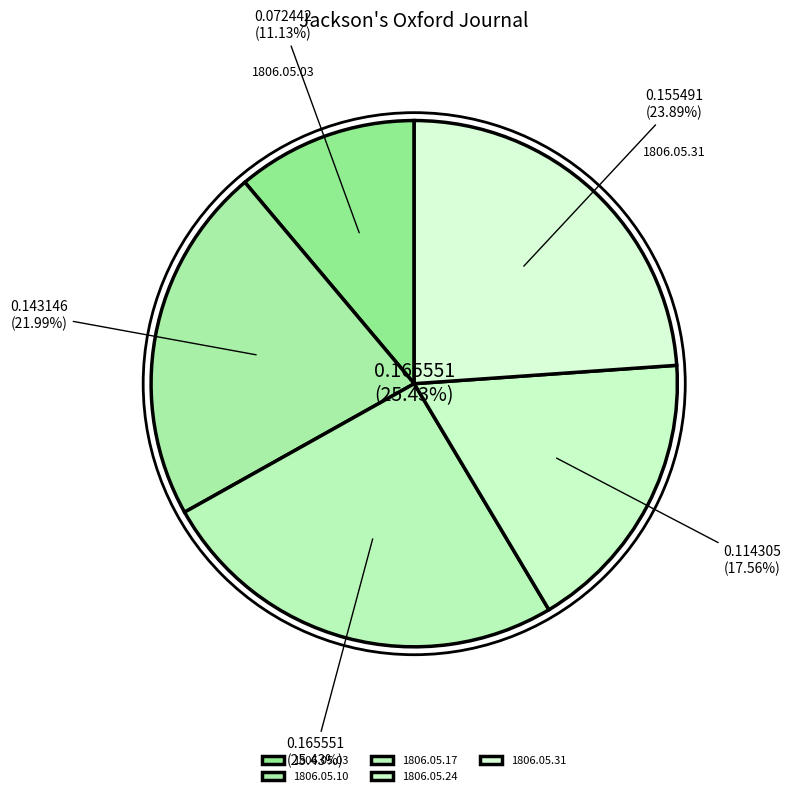

Between 1806.05.03 and 1806.05.31, which is larger?

1806.05.31